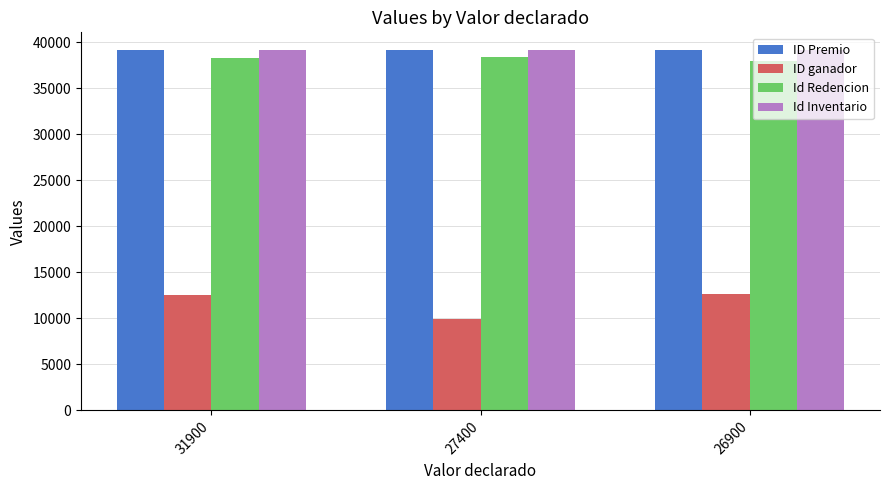

What is the average value of the Id Inventario series?

39102